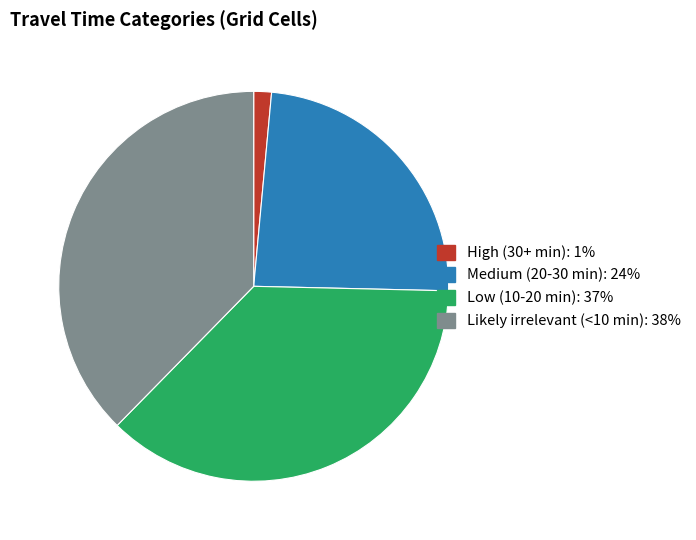

Does any single category account for the majority?

No